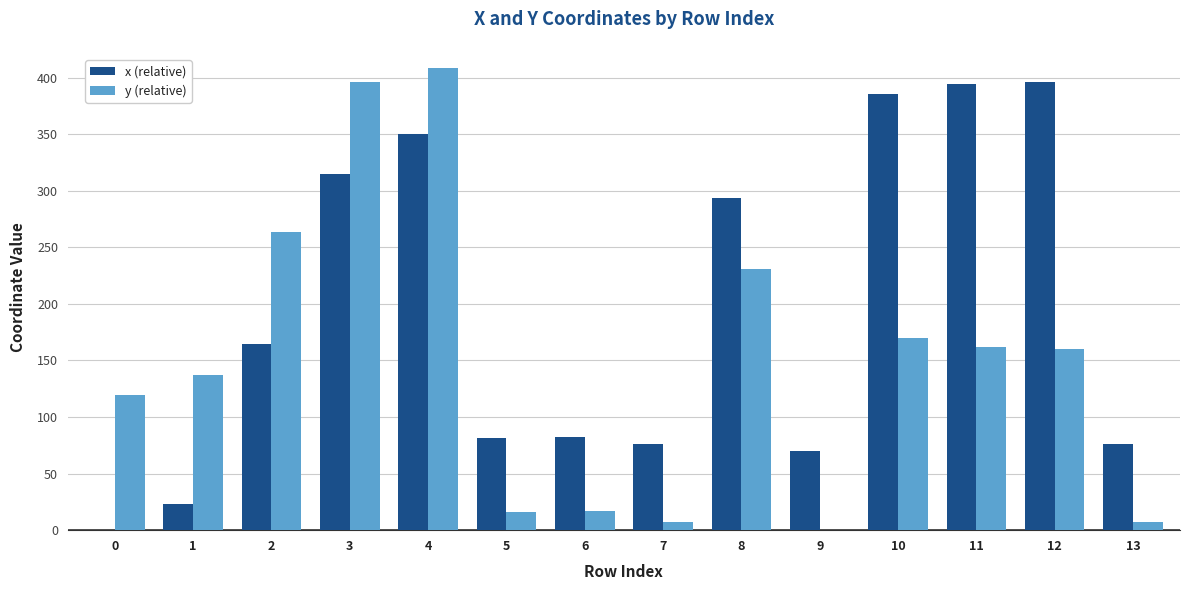

What is the sum of all y (relative) values?

2094.3